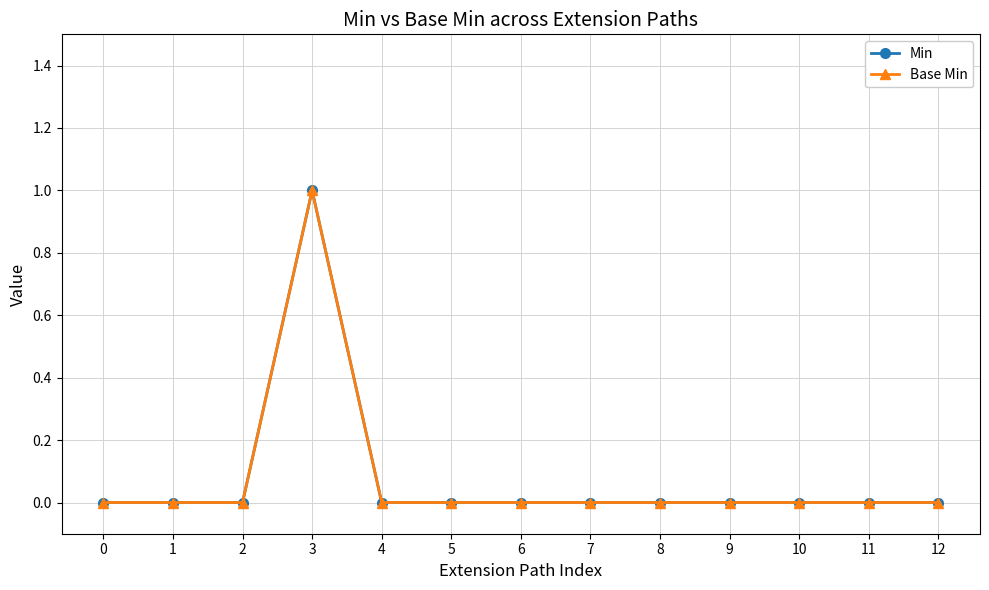

Reading left to right, transcribe all the data shown in this chart.

Min: 0=0	1=0	2=0	3=1	4=0	5=0	6=0	7=0	8=0	9=0	10=0	11=0	12=0
Base Min: 0=0	1=0	2=0	3=1	4=0	5=0	6=0	7=0	8=0	9=0	10=0	11=0	12=0